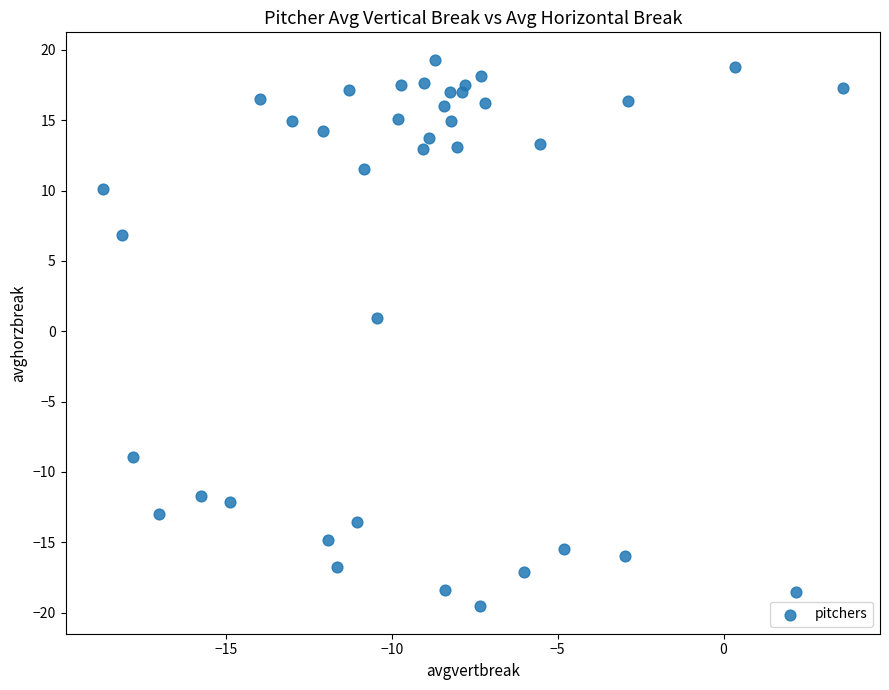

What Y value in the scatter plot is closest to 0?

1.0